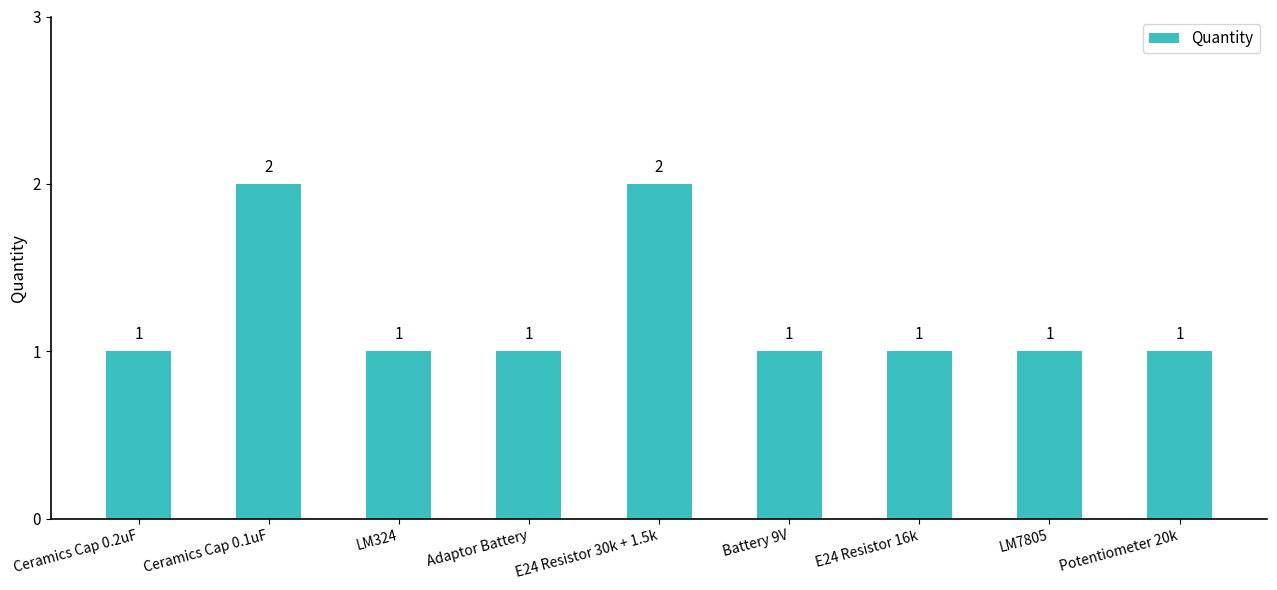

What is the difference between the maximum and minimum values?

1